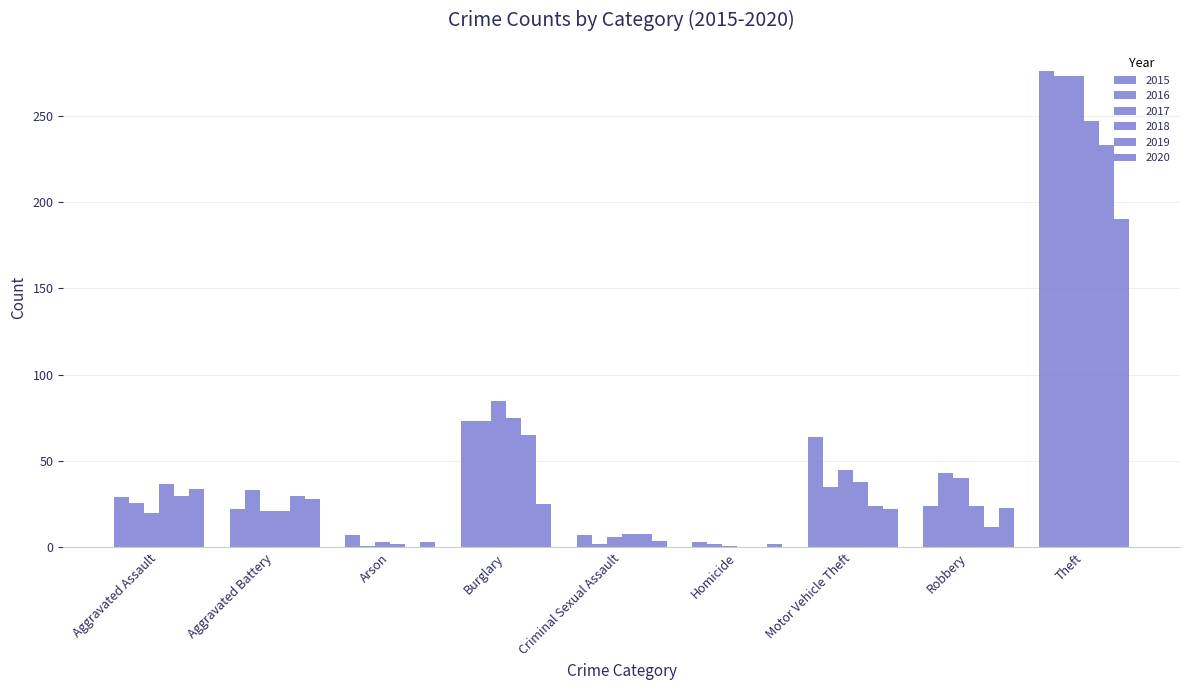

At which category does the chart reach its peak across all series?

Theft